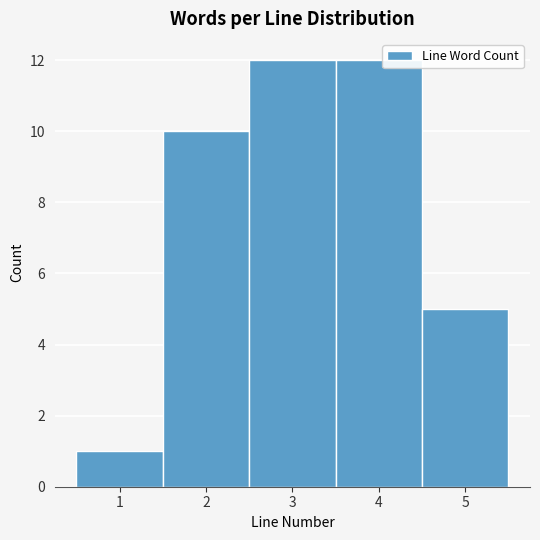

Reading left to right, list every bar in this chart as the range it spans on the x-axis followed by its height. The values are not printed on the chart, so give them approximately, as read against the axis.

0.5 to 1.5: 1
1.5 to 2.5: 10
2.5 to 3.5: 12
3.5 to 4.5: 12
4.5 to 5.5: 5